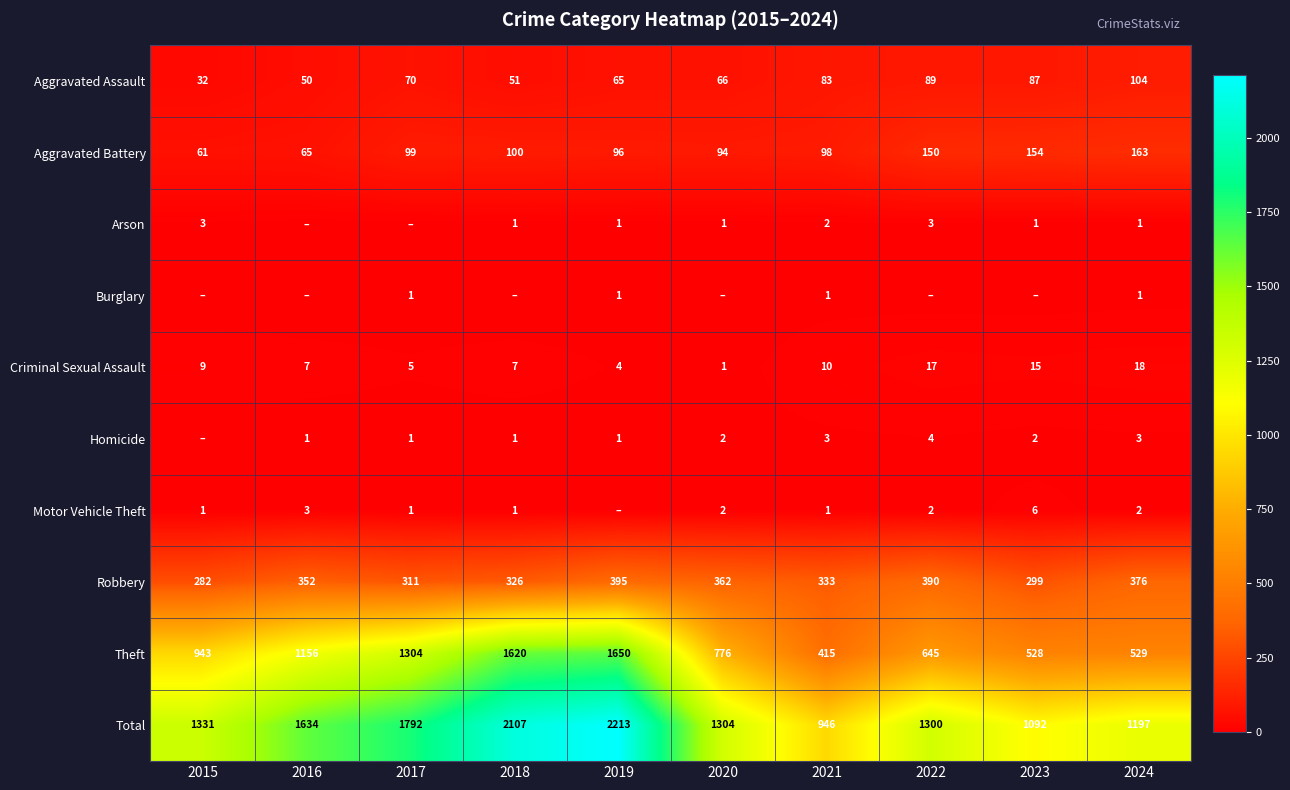

True or false: Criminal Sexual Assault has a value of 11 at 2016.

False